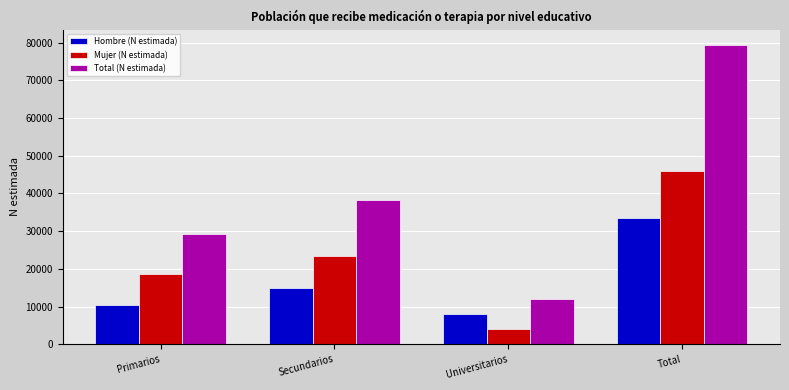

How many categories are shown in the chart?

4